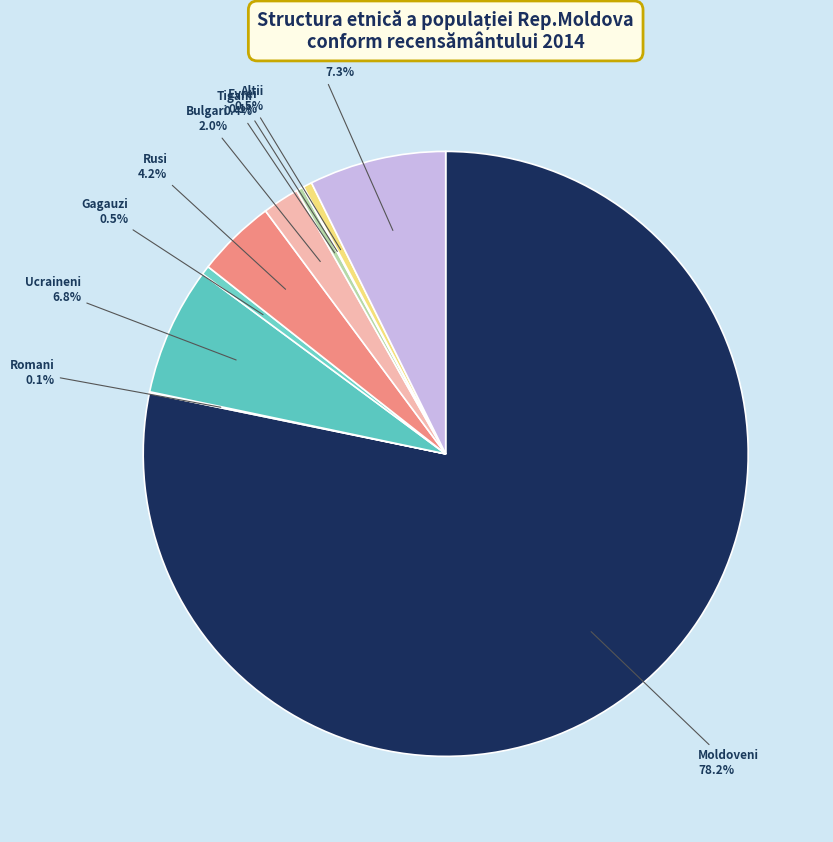

Is there any slice that represents more than half of the pie?

Yes